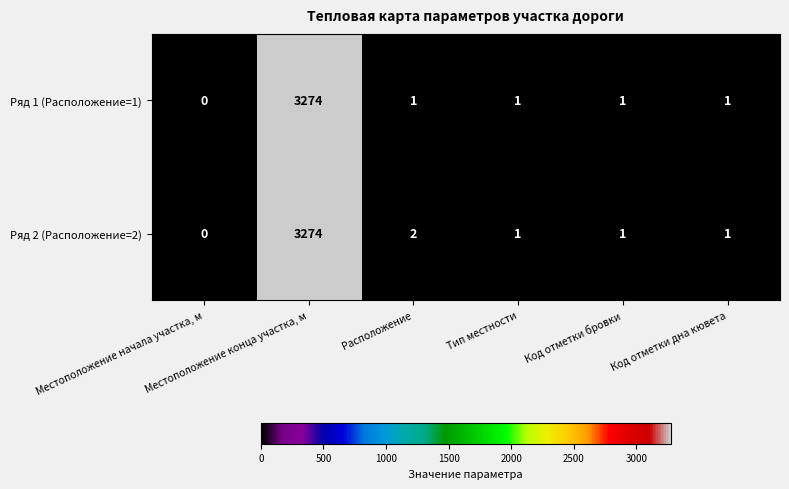

Count the number of data series in this chart.

2